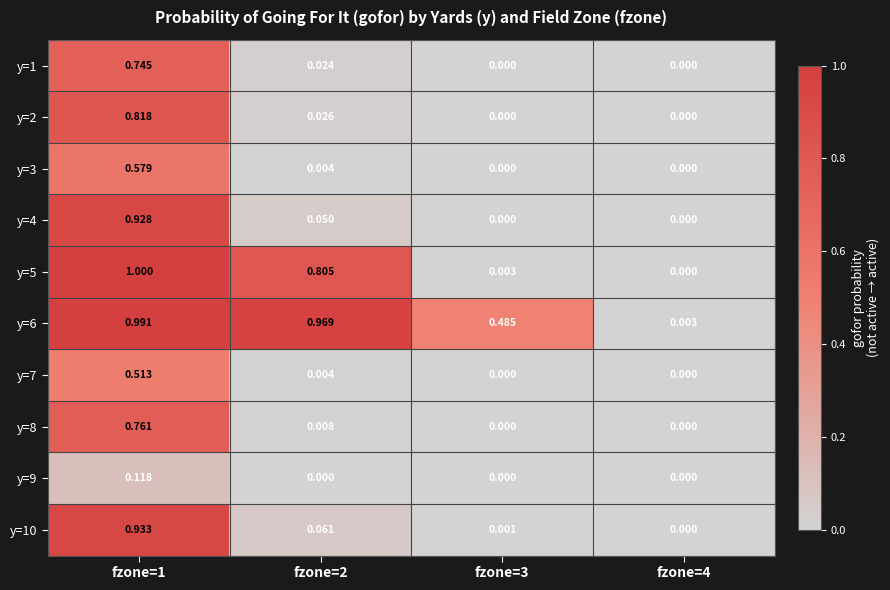

Is the value of y=7 at fzone=4 greater than the value of y=6 at fzone=2?

No